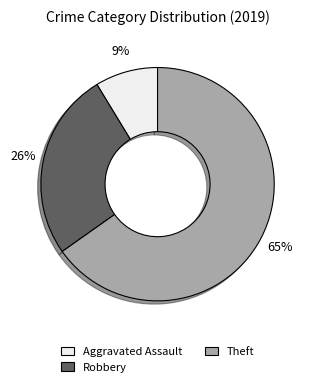

True or false: Theft accounts for 65% of the total.

True